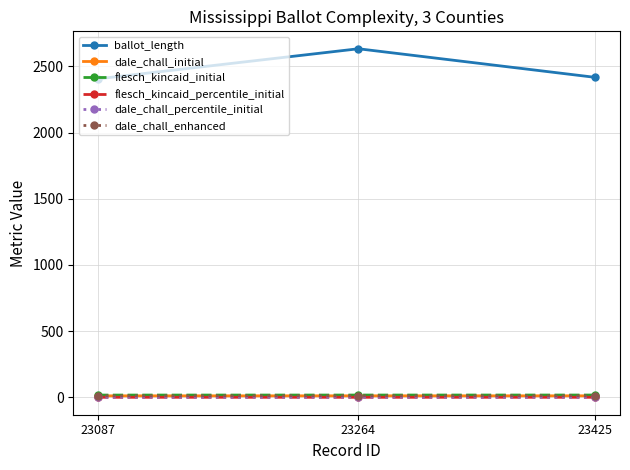

Reading left to right, extract all data points from this chart.

ballot_length: 2406.0	2633.0	2417.0
dale_chall_initial: 11.1	11.3	11.3
flesch_kincaid_initial: 16.9	17.1	17.2
flesch_kincaid_percentile_initial: 0.1	0.1	0.1
dale_chall_percentile_initial: 0.3	0.6	0.6
dale_chall_enhanced: 11.1	11.3	11.3